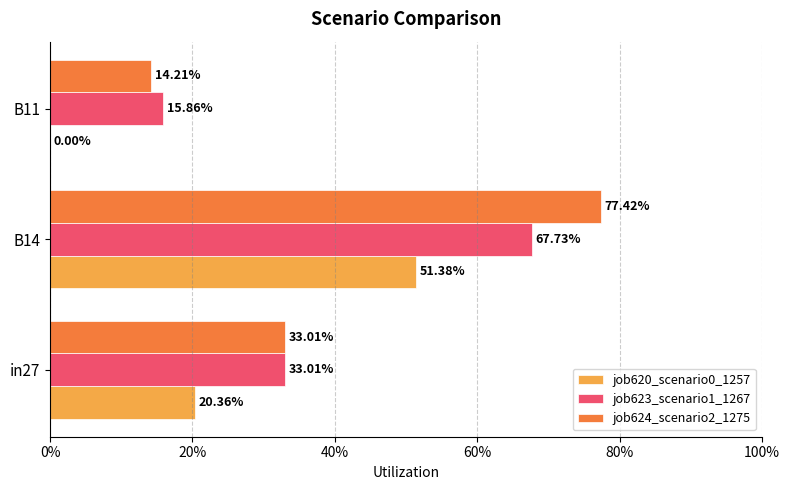

What is the greatest value displayed?

0.8